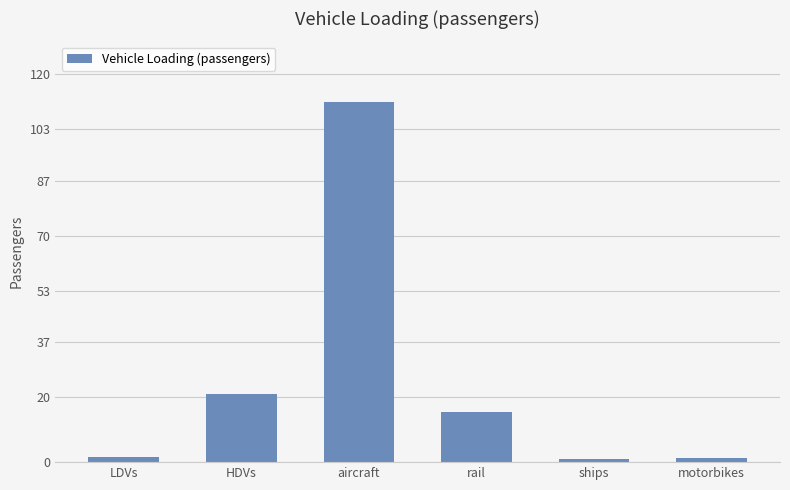

At which label is the value closest to 56?

HDVs